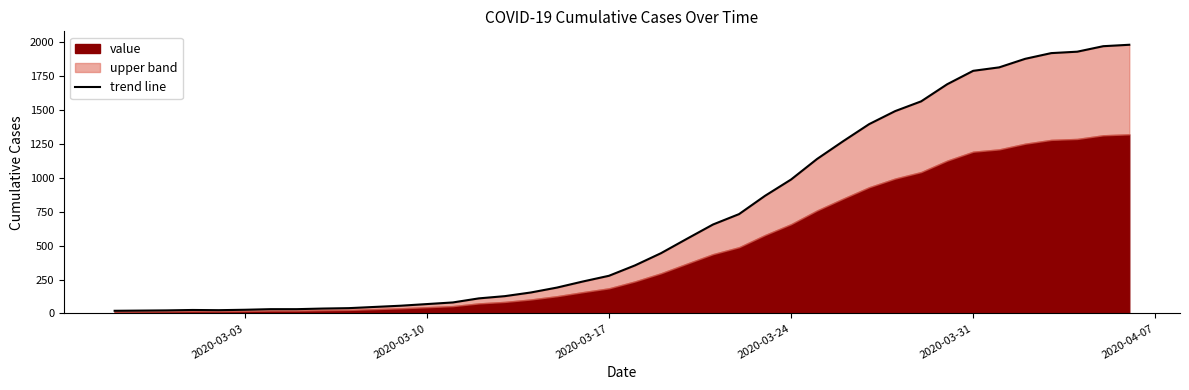

How many points are lower than both their immediate neighbors (excluding endpoints)?

1